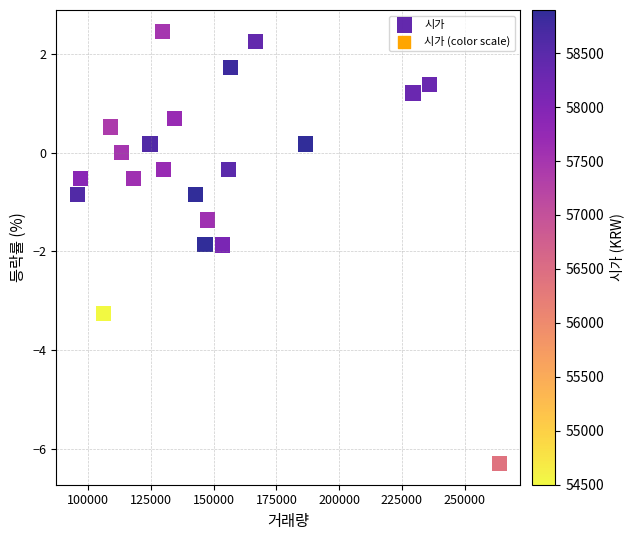

What is the range of X values (max minus min)?

168047.0